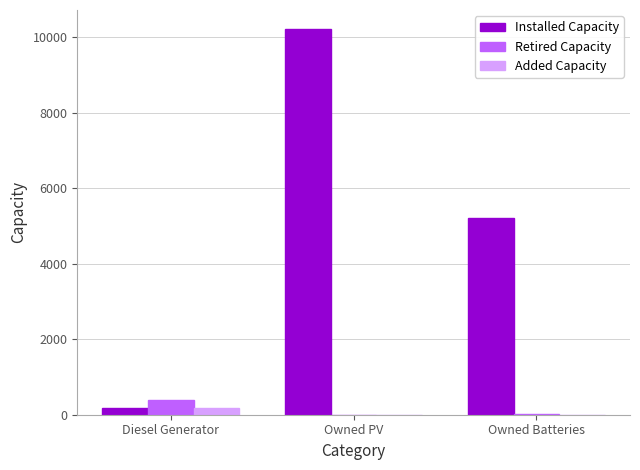

What are all the series names shown in the legend?

Installed Capacity, Retired Capacity, Added Capacity